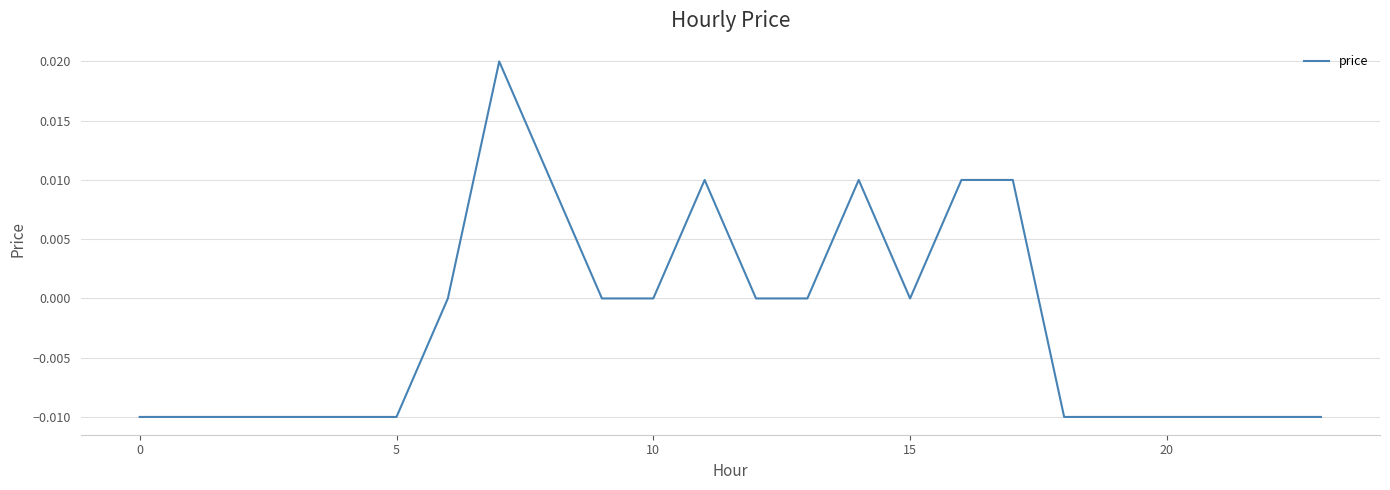

Does the chart have visible grid lines?

Yes